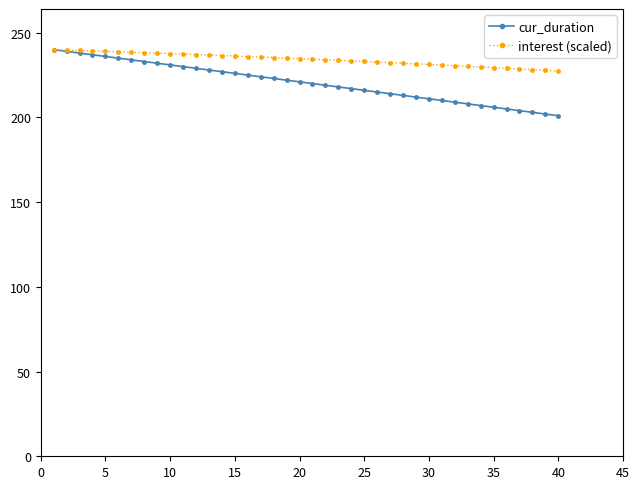

How many lines are shown in the chart?

2